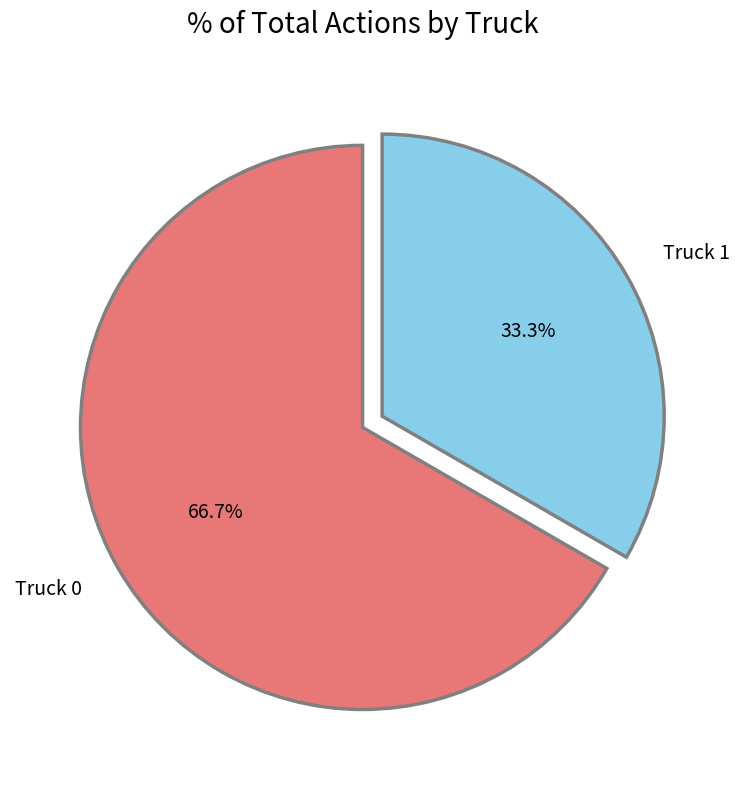

How many segments does this pie chart have?

2